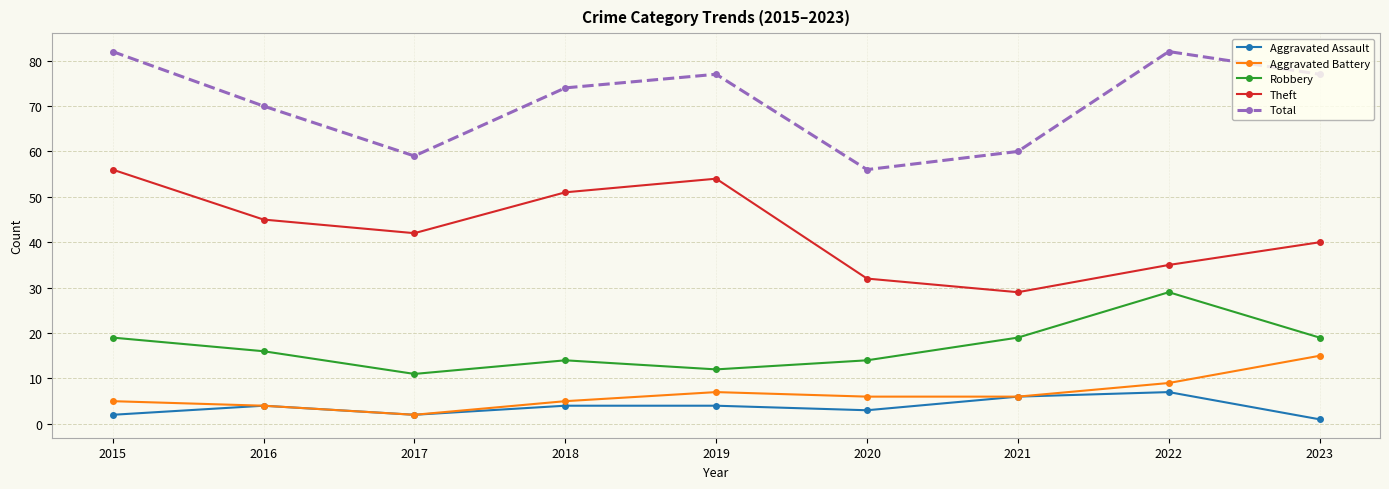

Reading right to left, extract all data points from this chart.

Aggravated Assault: 1	7	6	3	4	4	2	4	2
Aggravated Battery: 15	9	6	6	7	5	2	4	5
Robbery: 19	29	19	14	12	14	11	16	19
Theft: 40	35	29	32	54	51	42	45	56
Total: 77	82	60	56	77	74	59	70	82